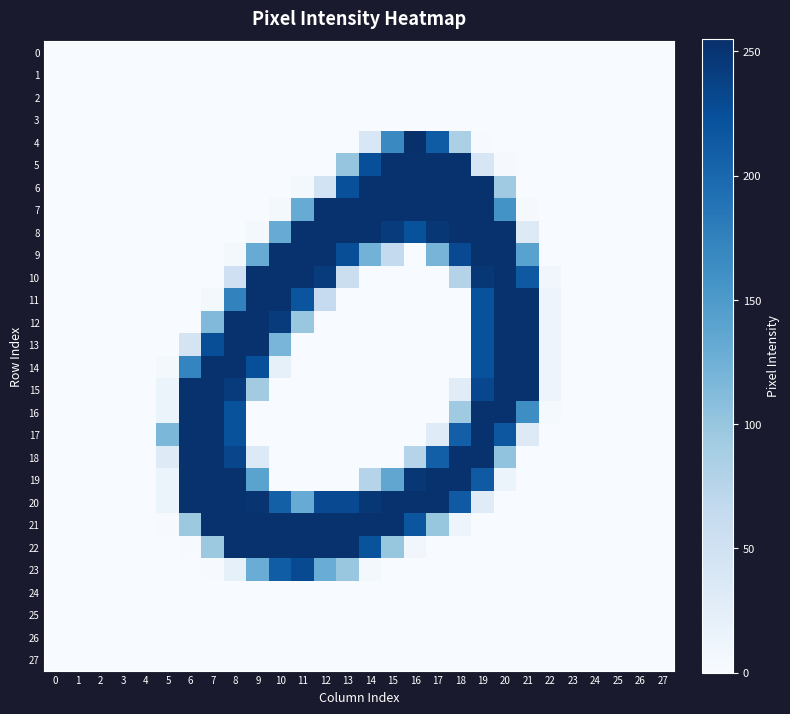

At 26, list the series in order from largest to smallest.

0, 1, 2, 3, 4, 5, 6, 7, 8, 9, 10, 11, 12, 13, 14, 15, 16, 17, 18, 19, 20, 21, 22, 23, 24, 25, 26, 27